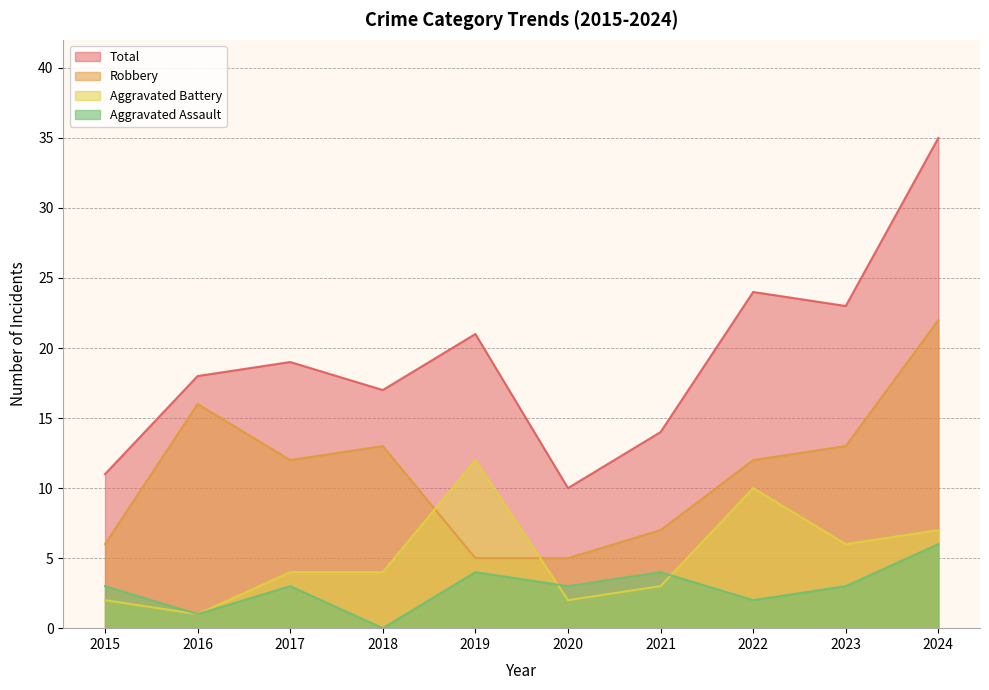

What is the difference between the highest and lowest values at 2021?

11